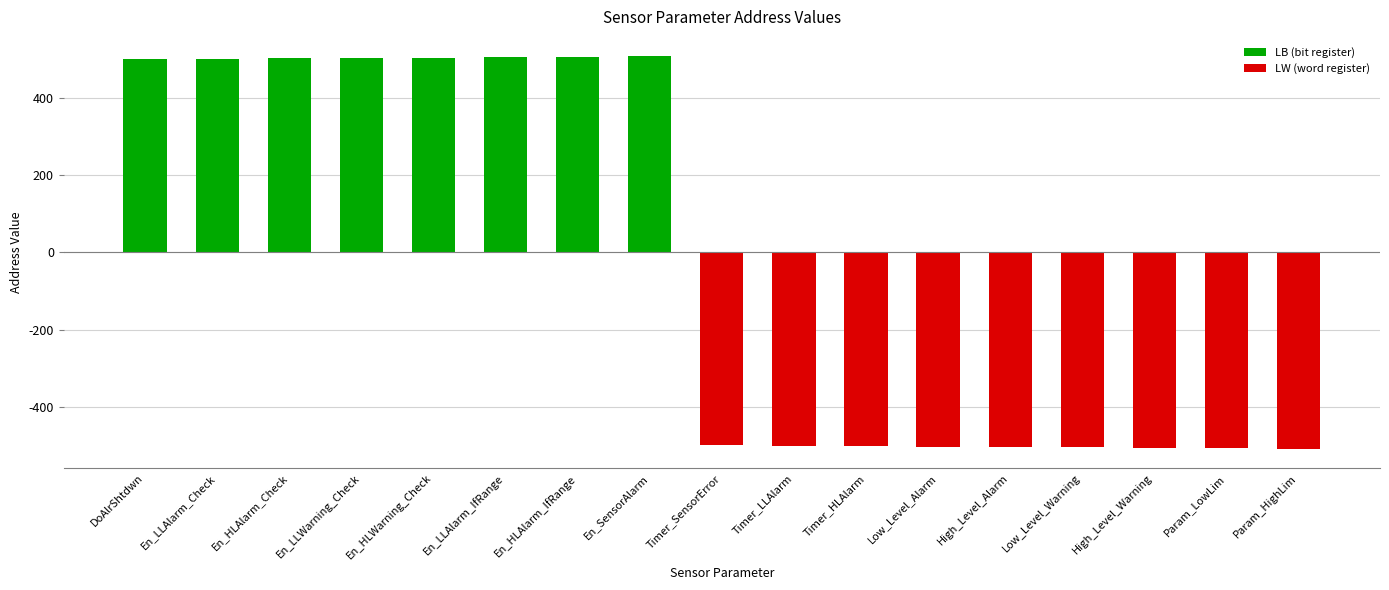

What is the difference between the values at Low_Level_Alarm and En_LLAlarm_Check?

1004